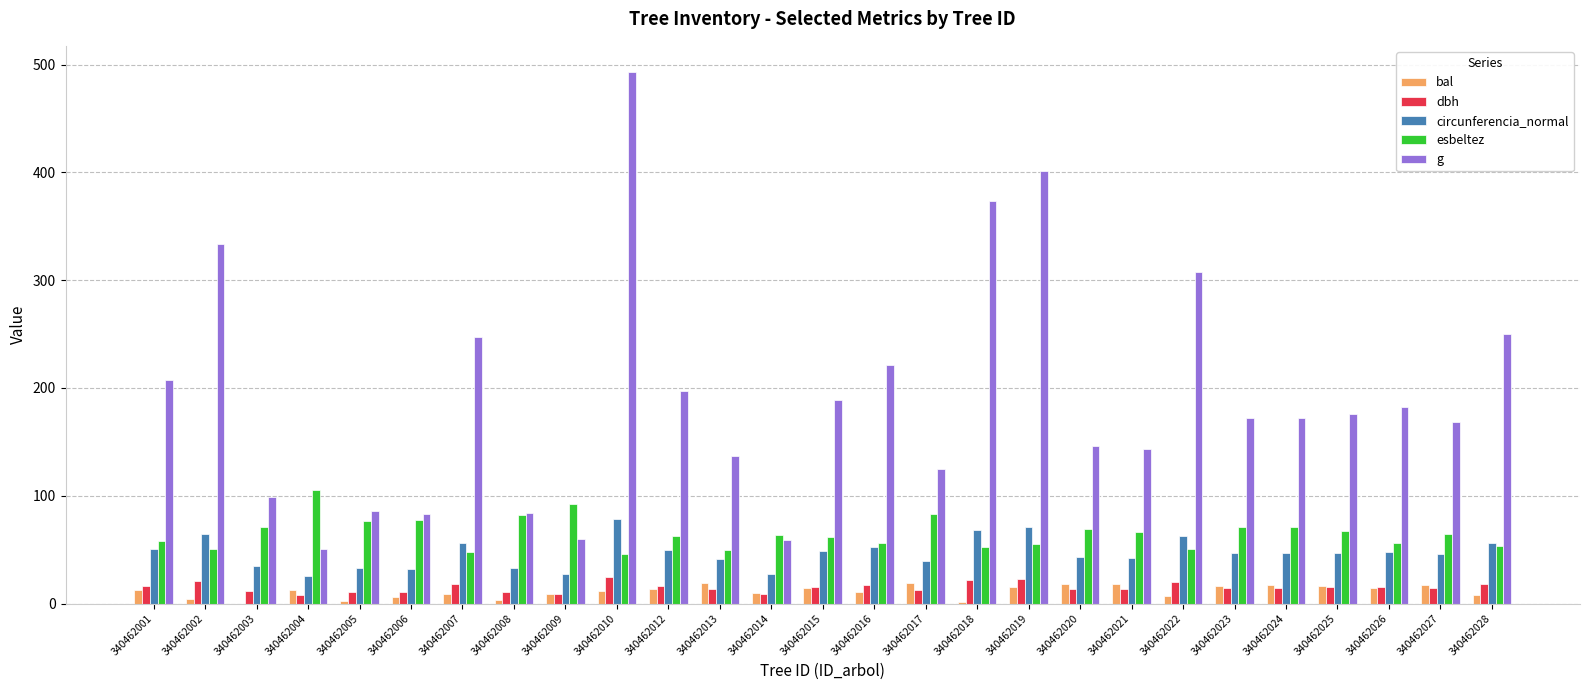

Between 340462009 and 340462010, which series saw the biggest shift?

g